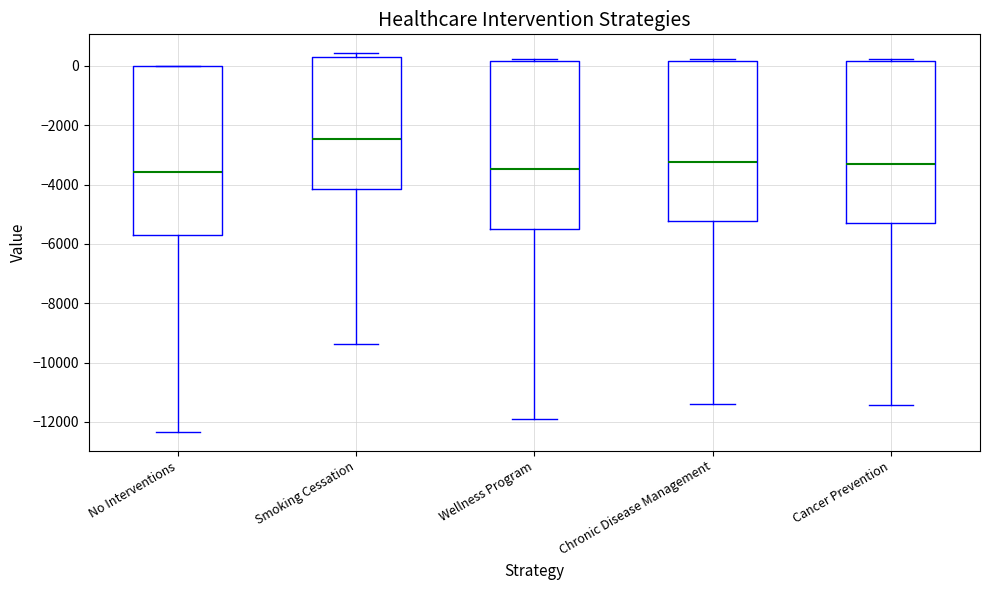

Reading left to right, read every box against the y-axis: the position of its median line, the range the box covers, and the ends of its whiskers. The values are not printed on the chart, so give them approximately, as read against the axis.

No Interventions: median -3600, box -5800 to 0, whiskers -12400 to 0
Smoking Cessation: median -2400, box -4200 to 400, whiskers -9400 to 400 (just above the box's upper edge)
Wellness Program: median -3400, box -5600 to 200, whiskers -12000 to 200 (just above the box's upper edge)
Chronic Disease Management: median -3200, box -5200 to 200, whiskers -11400 to 200 (just above the box's upper edge)
Cancer Prevention: median -3400, box -5200 to 200, whiskers -11400 to 200 (just above the box's upper edge)